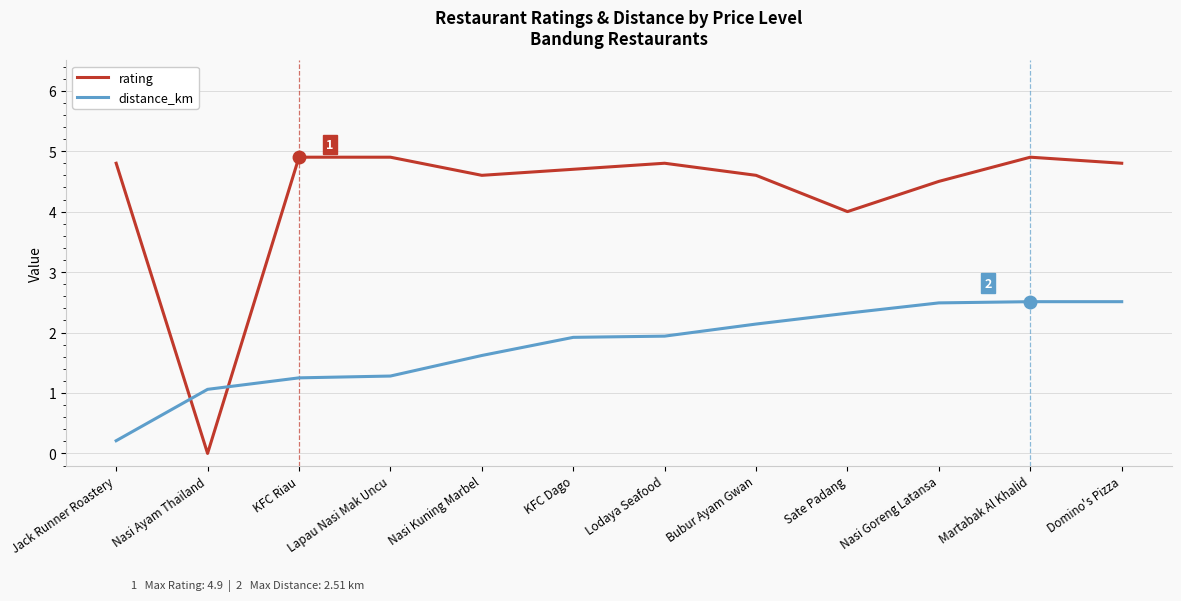

What are all the series names shown in the legend?

rating, distance_km